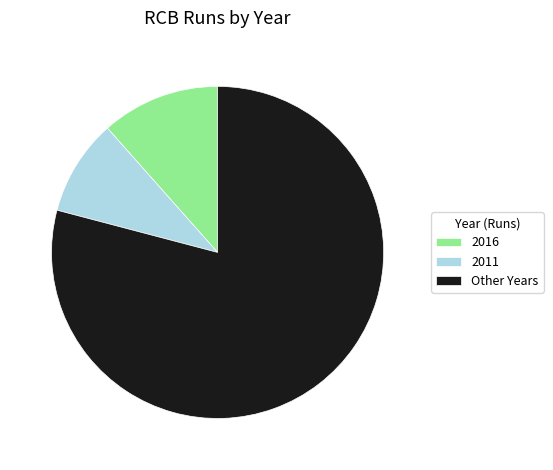

Is the sum of 2011 and 2016 greater than half?

No